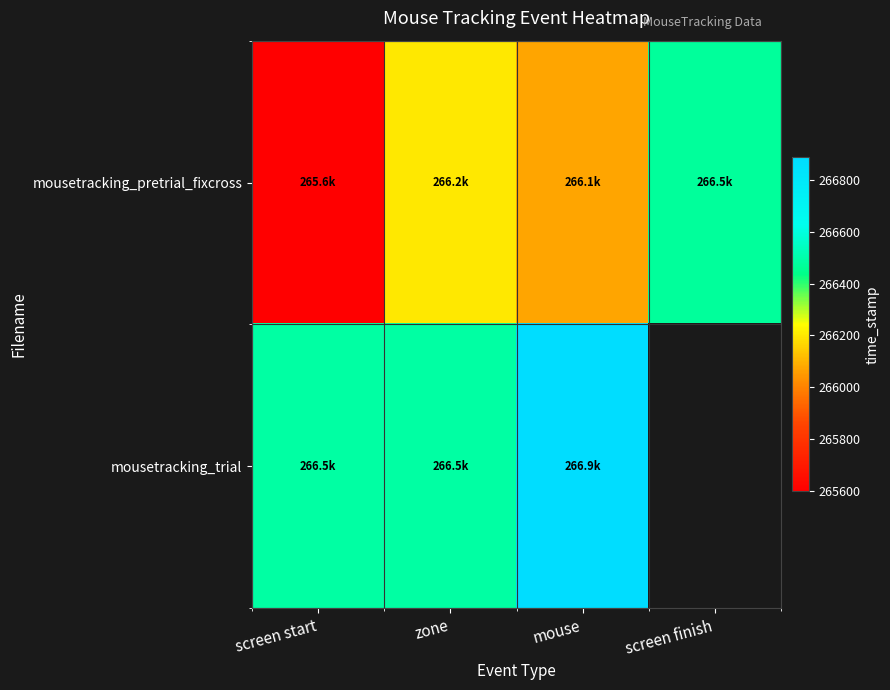

At which category is the sum across all series the highest?

mouse